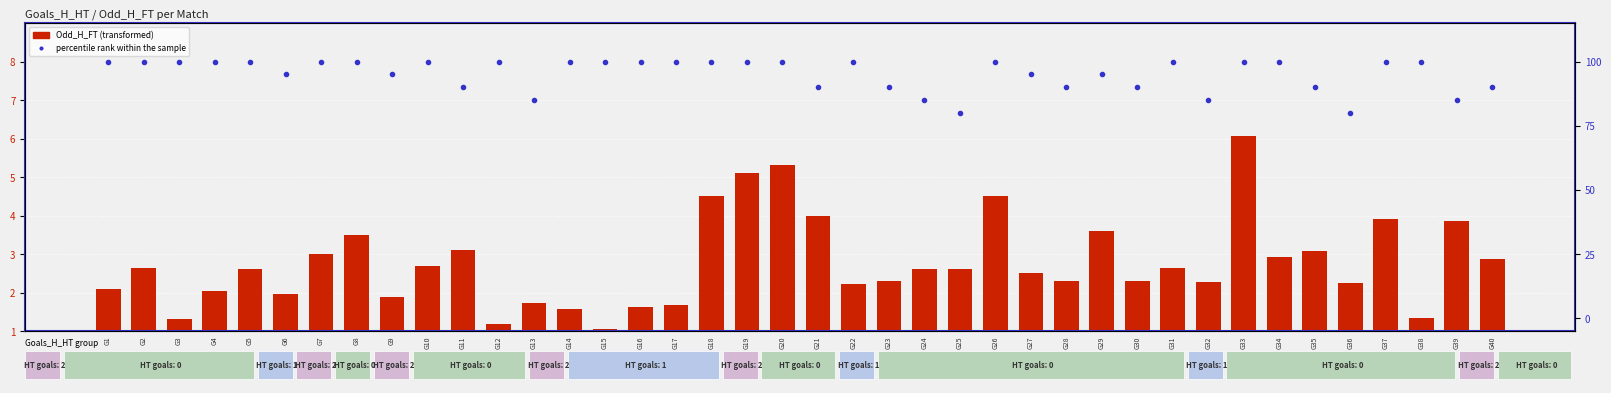

True or false: percentile rank within the sample has a value of 100.0 at G19.

True